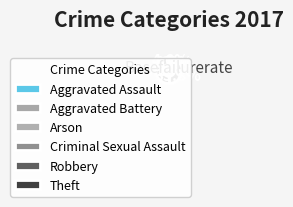

Which slice is the largest?

Theft